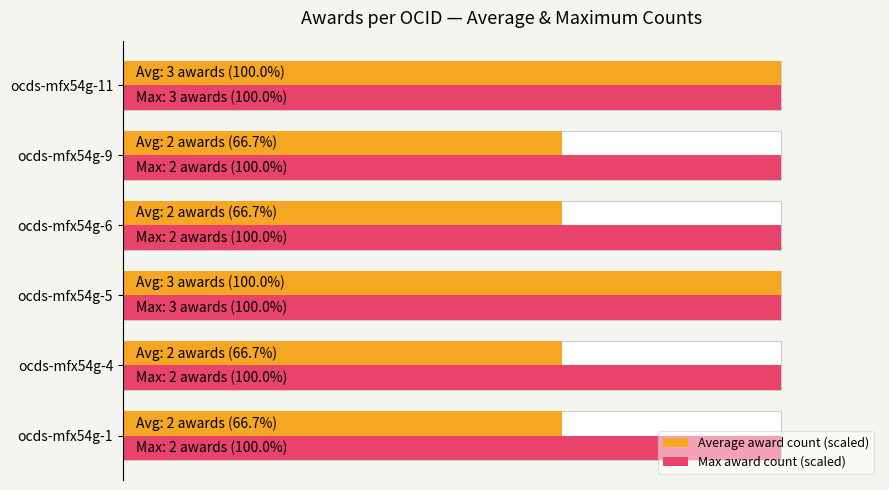

Does the chart contain any negative values?

No